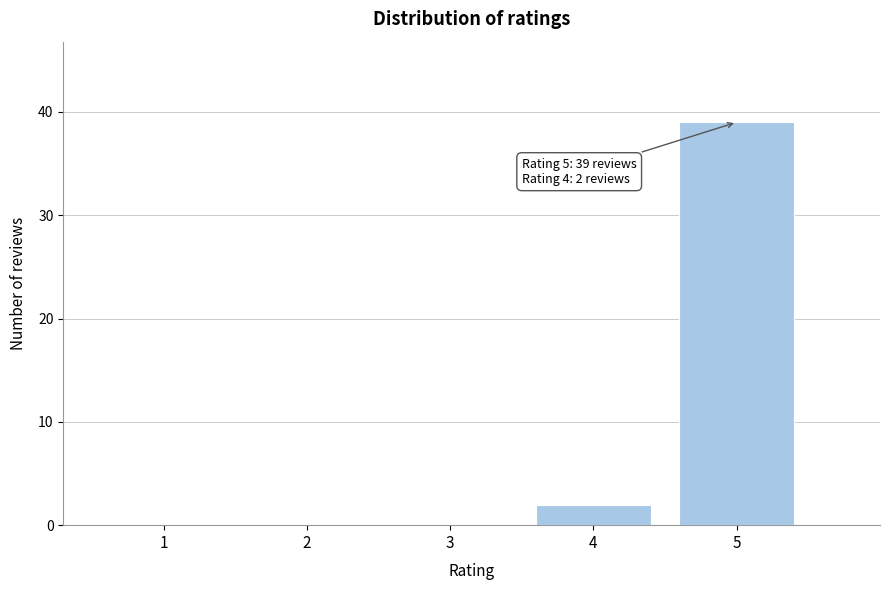

Reading right to left, extract all data points from this chart.

5=39	4=2	3=0	2=0	1=0